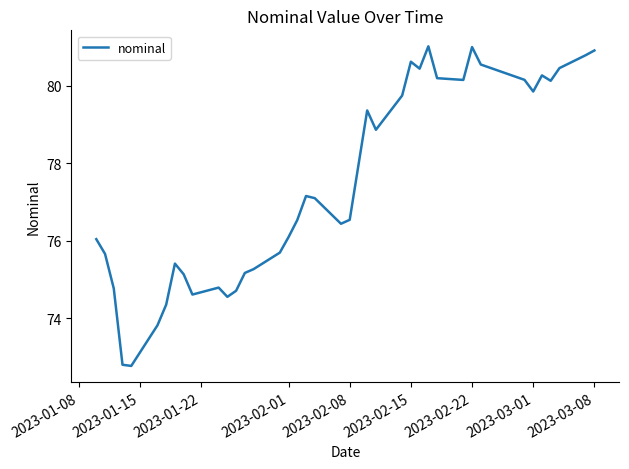

How many values are below 77?

20